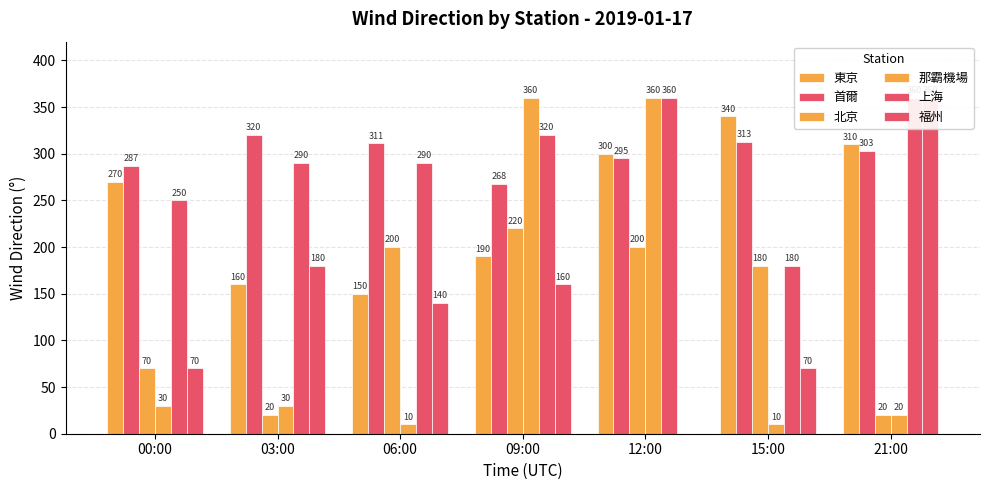

What is the difference between the maximum and minimum values in the 北京 series?

200